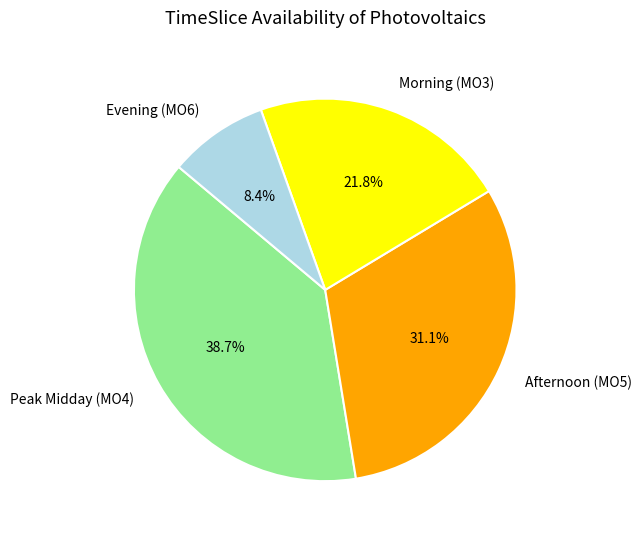

Which slice is the largest?

Peak Midday (MO4)